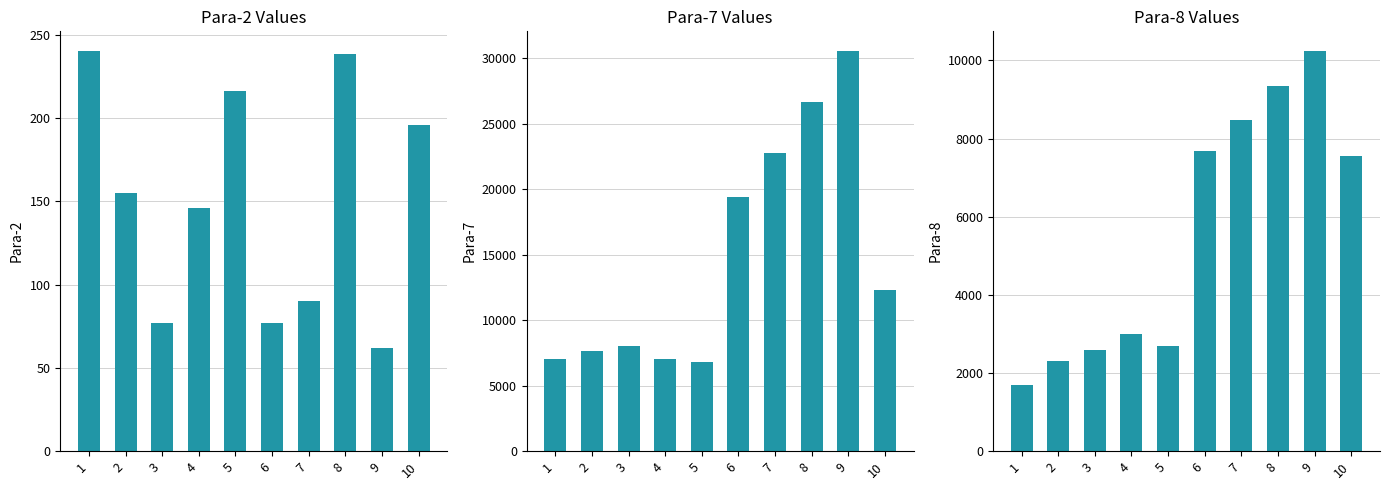

What is the difference between the Para-2 values at 6 and 10?

118.7